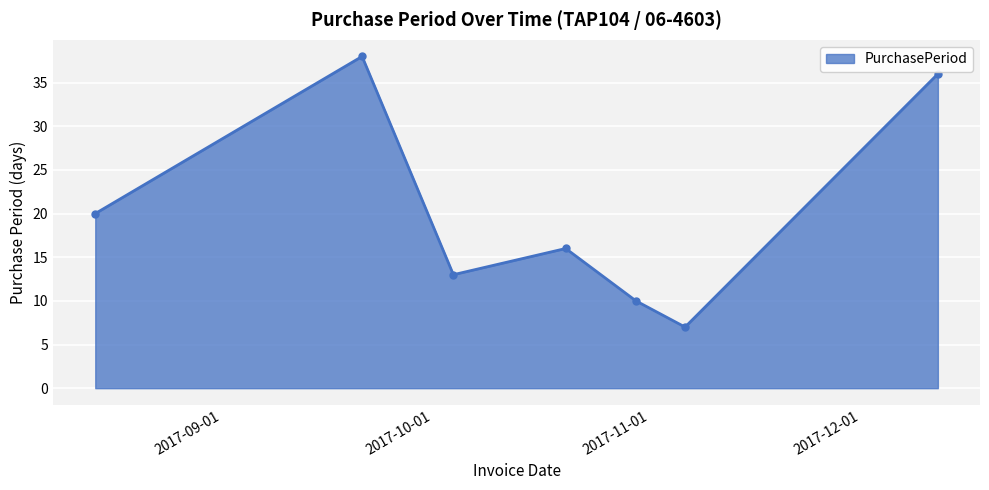

How many data points does each series have?

7